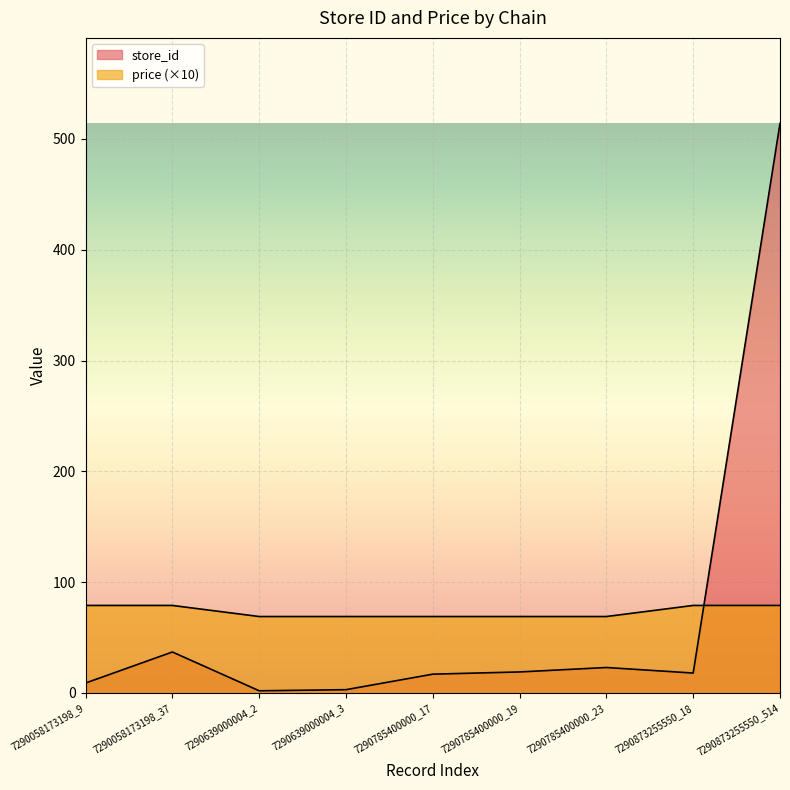

What is the sum of all price values?

661